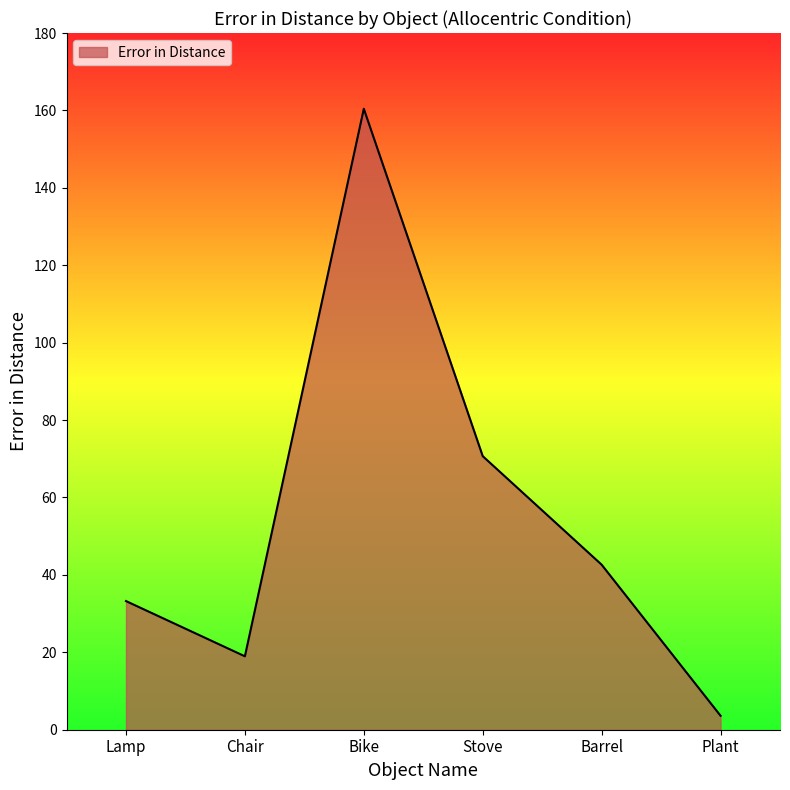

The chart shows a value of 49.7 at Lamp. True or false?

False